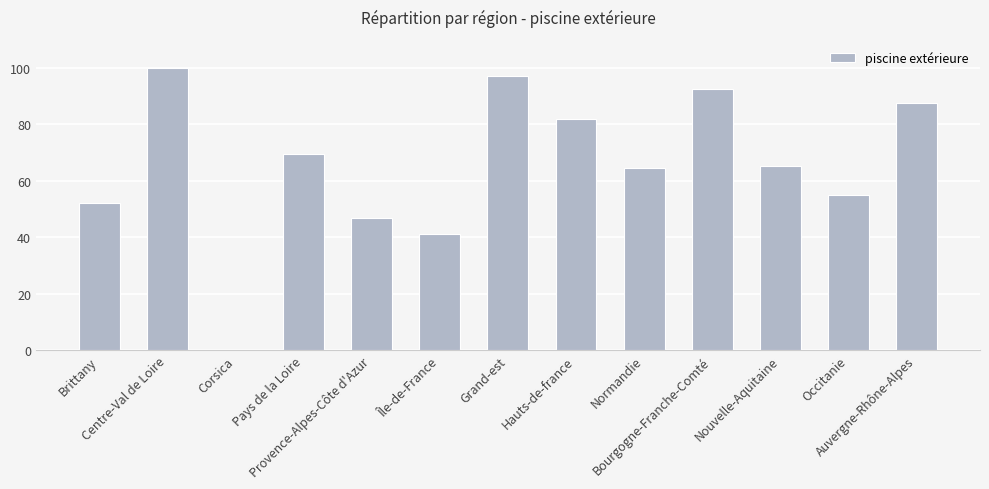

Is it true that the value at Grand-est is 97.1?

True